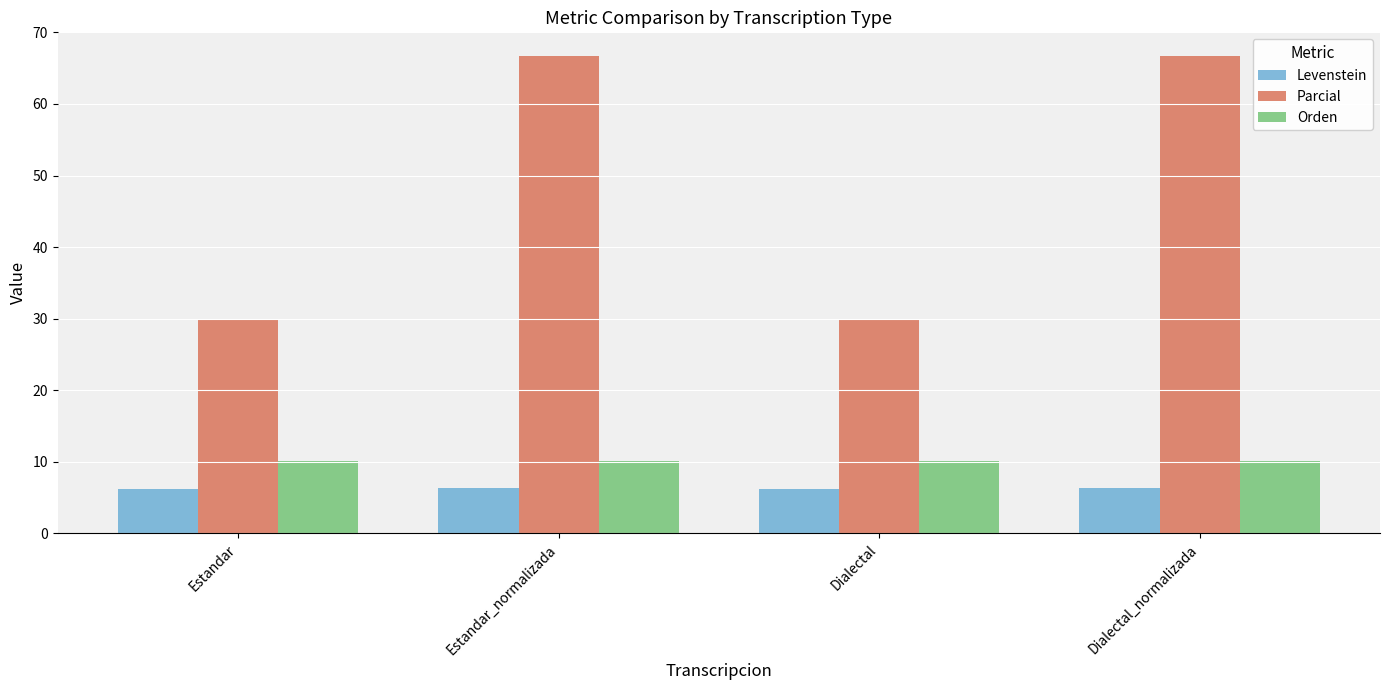

Is the value of Levenstein at Dialectal_normalizada greater than the value of Parcial at Dialectal?

No